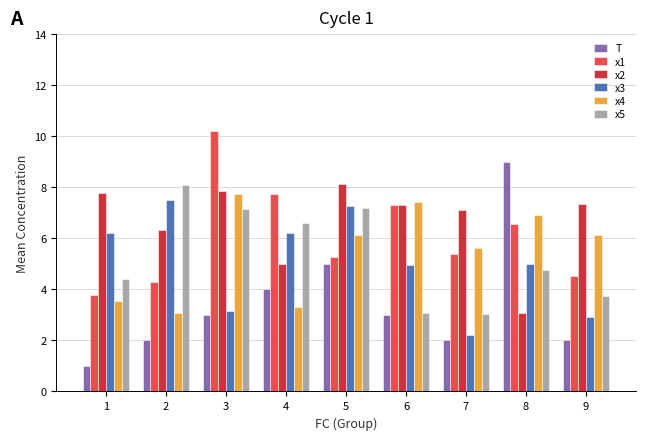

Is the value of x2 at 2 greater than the value of x1 at 8?

No